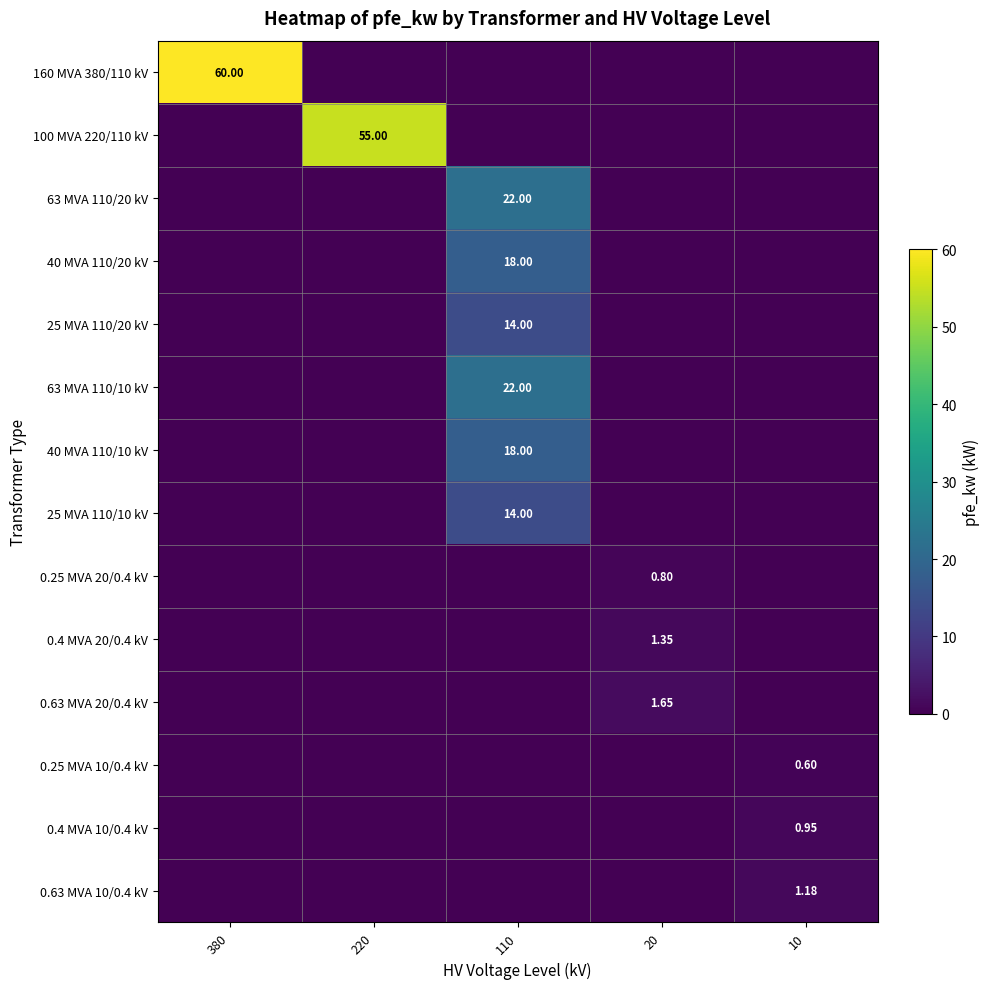

True or false: 0.25 MVA 20/0.4 kV has a value of 0.0 at 380.

True